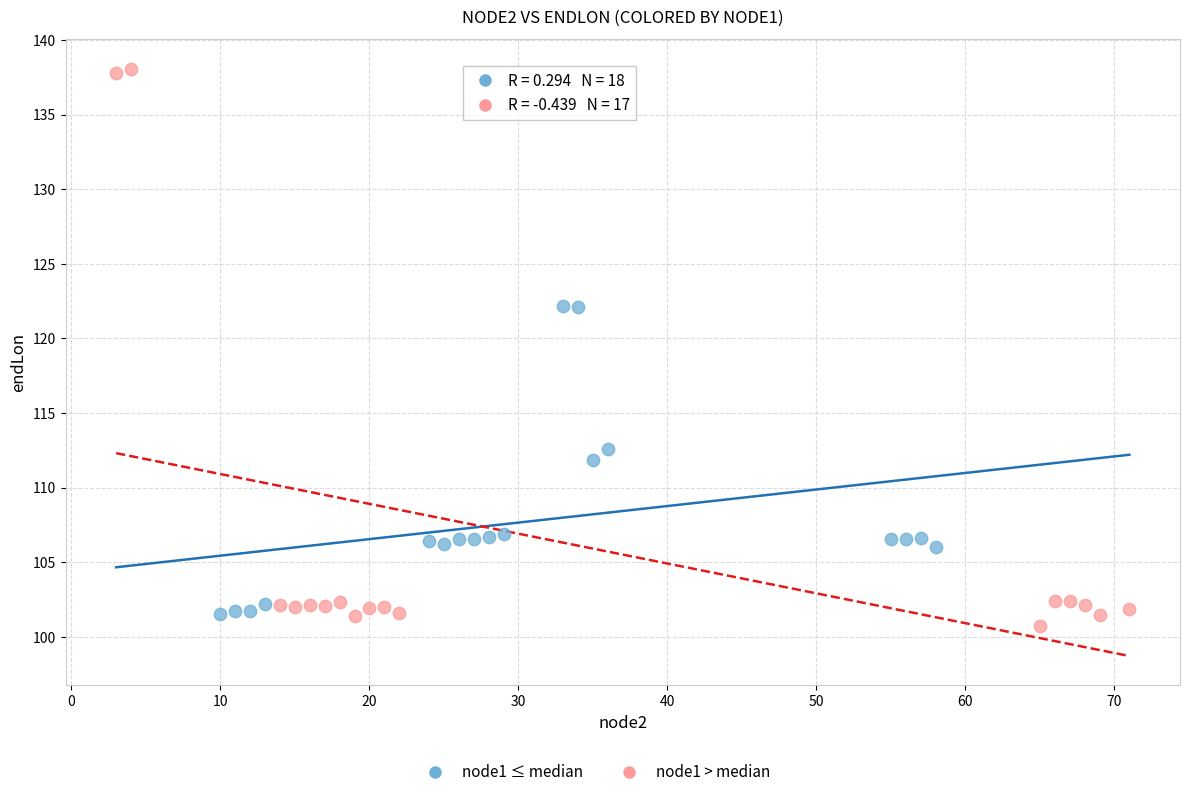

Which series has the widest spread of Y values?

node1 > median